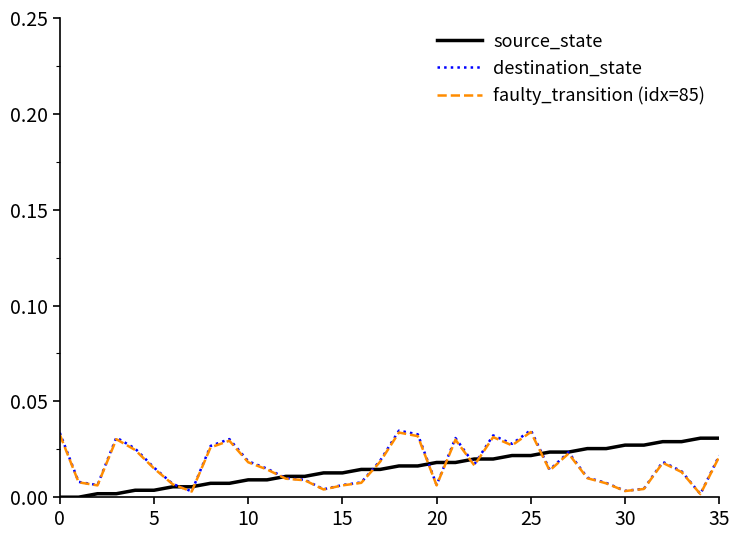

Does the chart have visible grid lines?

No